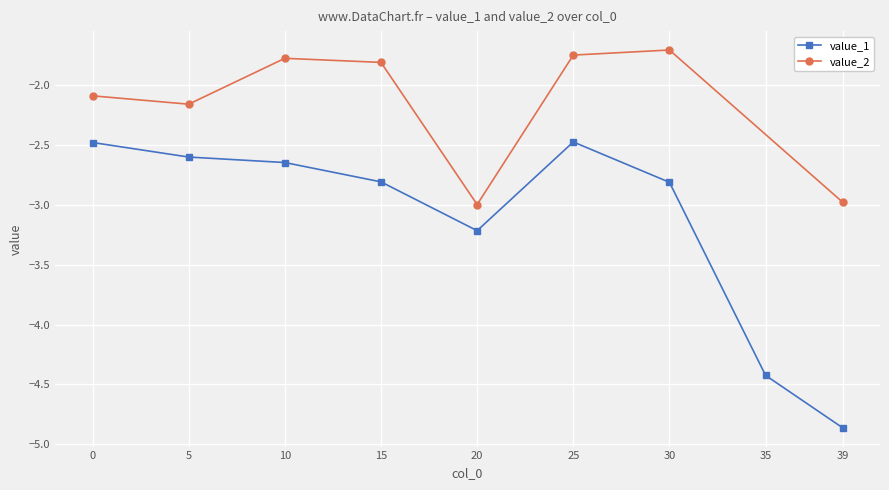

What is the value of the 4th point from the left?

-2.8